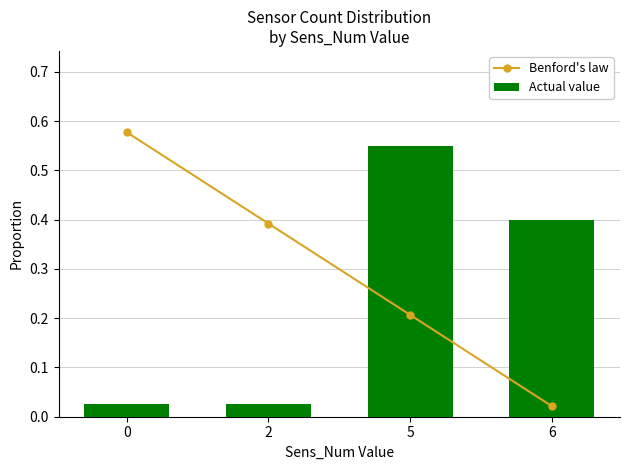

The value of Actual value at 6 is 0.4. True or false?

True